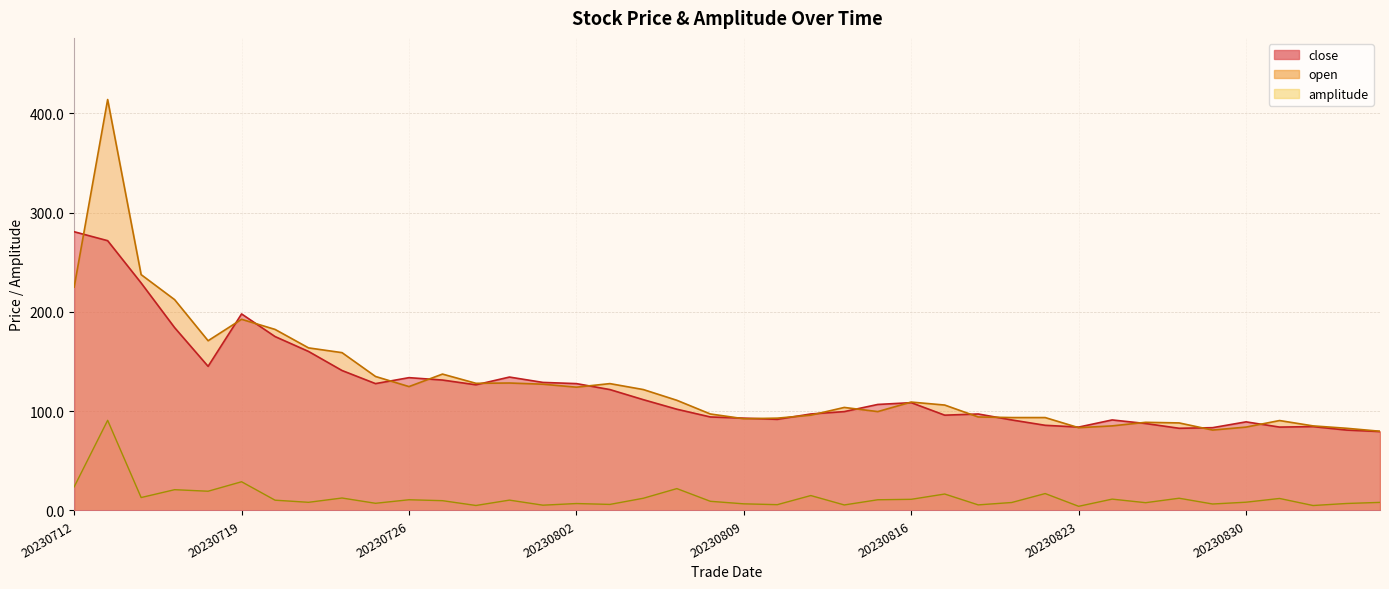

Does the chart display data point markers on the line(s)?

No